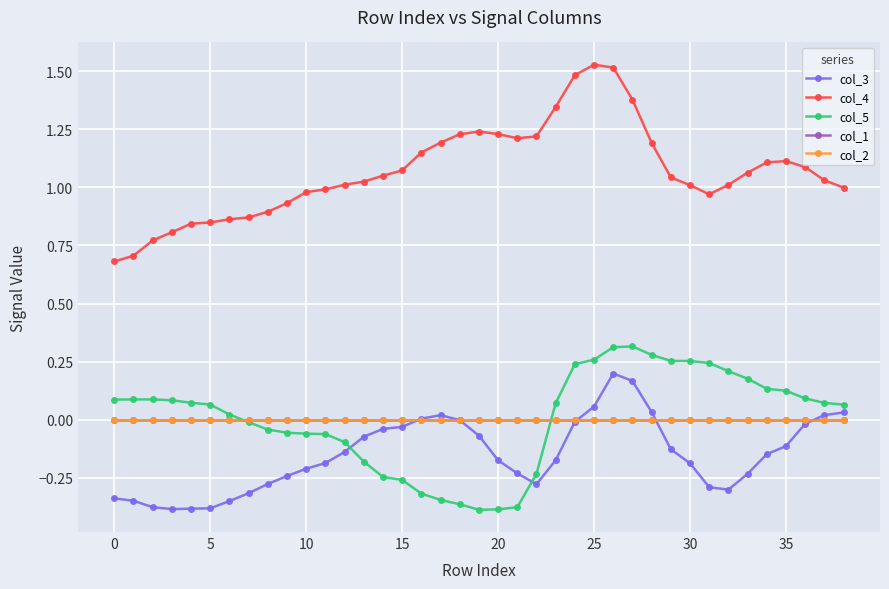

Is this an area chart (filled region under the line)?

No